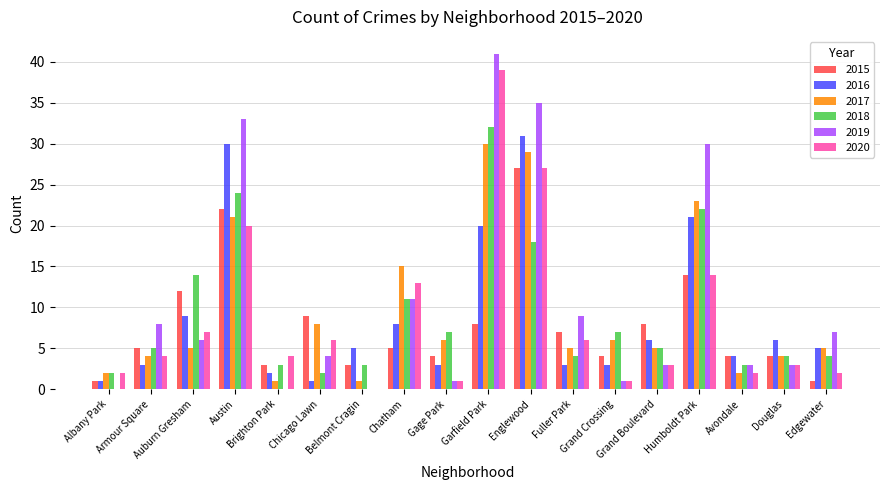

Reading left to right, what are all the values shown in this chart?

2015: Albany Park=1	Armour Square=5	Auburn Gresham=12	Austin=22	Brighton Park=3	Chicago Lawn=9	Belmont Cragin=3	Chatham=5	Gage Park=4	Garfield Park=8	Englewood=27	Fuller Park=7	Grand Crossing=4	Grand Boulevard=8	Humboldt Park=14	Avondale=4	Douglas=4	Edgewater=1
2016: Albany Park=1	Armour Square=3	Auburn Gresham=9	Austin=30	Brighton Park=2	Chicago Lawn=1	Belmont Cragin=5	Chatham=8	Gage Park=3	Garfield Park=20	Englewood=31	Fuller Park=3	Grand Crossing=3	Grand Boulevard=6	Humboldt Park=21	Avondale=4	Douglas=6	Edgewater=5
2017: Albany Park=2	Armour Square=4	Auburn Gresham=5	Austin=21	Brighton Park=1	Chicago Lawn=8	Belmont Cragin=1	Chatham=15	Gage Park=6	Garfield Park=30	Englewood=29	Fuller Park=5	Grand Crossing=6	Grand Boulevard=5	Humboldt Park=23	Avondale=2	Douglas=4	Edgewater=5
2018: Albany Park=2	Armour Square=5	Auburn Gresham=14	Austin=24	Brighton Park=3	Chicago Lawn=2	Belmont Cragin=3	Chatham=11	Gage Park=7	Garfield Park=32	Englewood=18	Fuller Park=4	Grand Crossing=7	Grand Boulevard=5	Humboldt Park=22	Avondale=3	Douglas=4	Edgewater=4
2019: Albany Park=0	Armour Square=8	Auburn Gresham=6	Austin=33	Brighton Park=0	Chicago Lawn=4	Belmont Cragin=0	Chatham=11	Gage Park=1	Garfield Park=41	Englewood=35	Fuller Park=9	Grand Crossing=1	Grand Boulevard=3	Humboldt Park=30	Avondale=3	Douglas=3	Edgewater=7
2020: Albany Park=2	Armour Square=4	Auburn Gresham=7	Austin=20	Brighton Park=4	Chicago Lawn=6	Belmont Cragin=0	Chatham=13	Gage Park=1	Garfield Park=39	Englewood=27	Fuller Park=6	Grand Crossing=1	Grand Boulevard=3	Humboldt Park=14	Avondale=2	Douglas=3	Edgewater=2